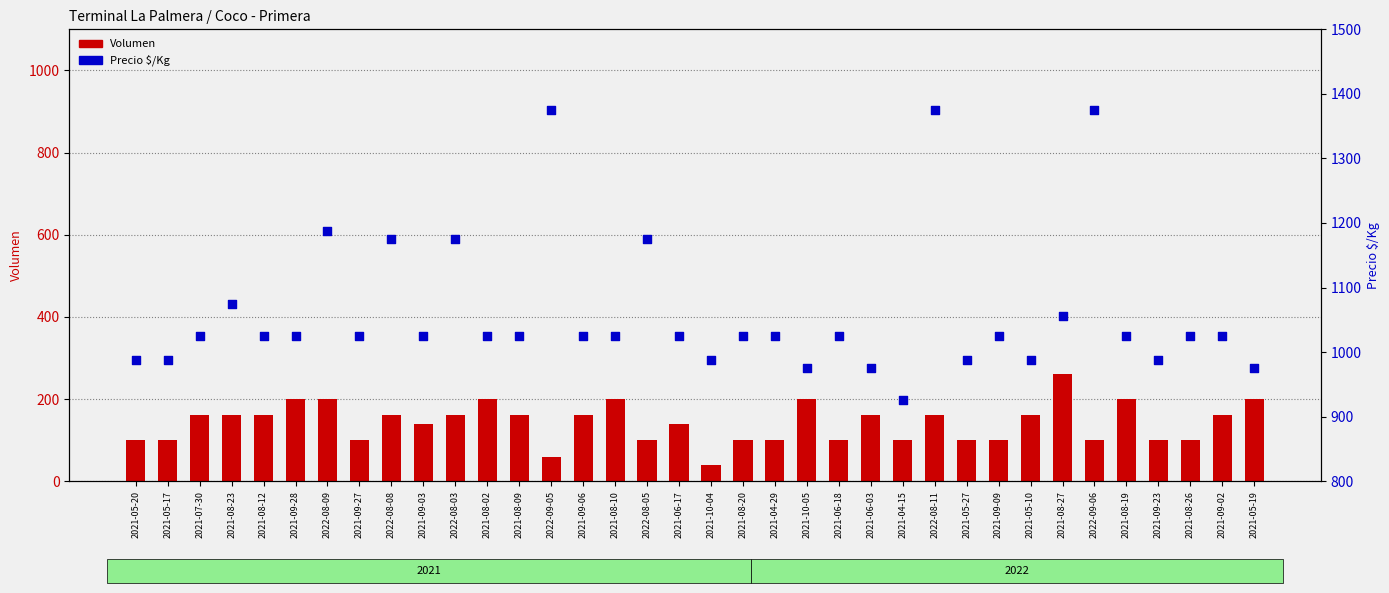

What is the total value across all series at 2021-06-03?

1135